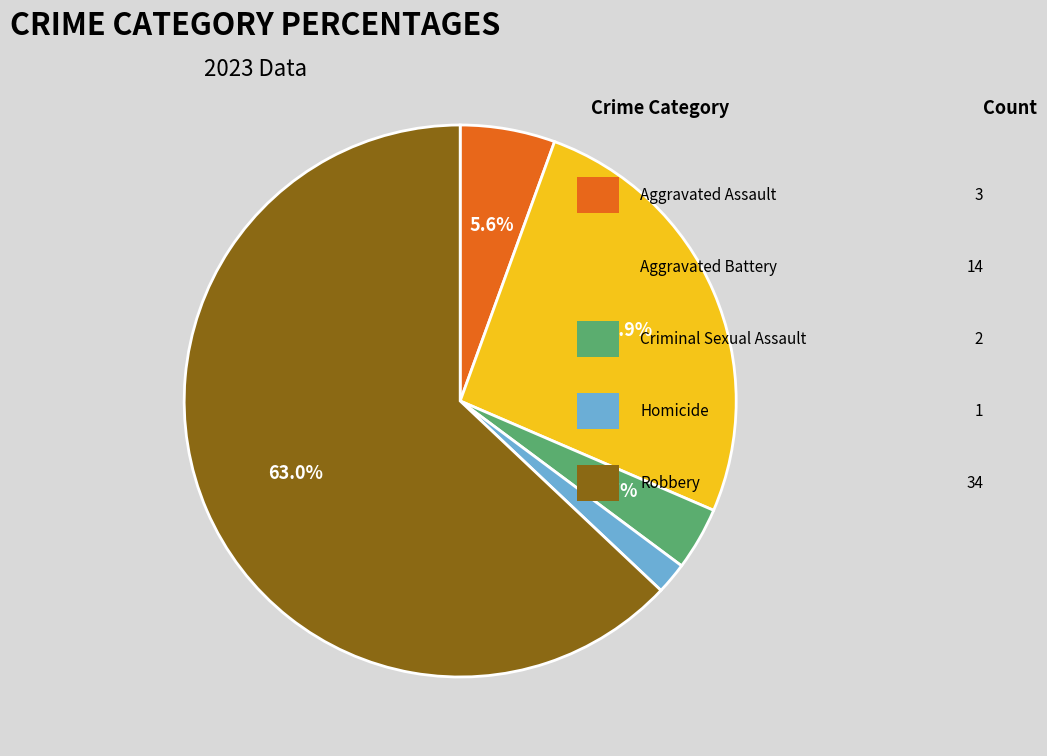

Is there any slice that represents more than half of the pie?

Yes